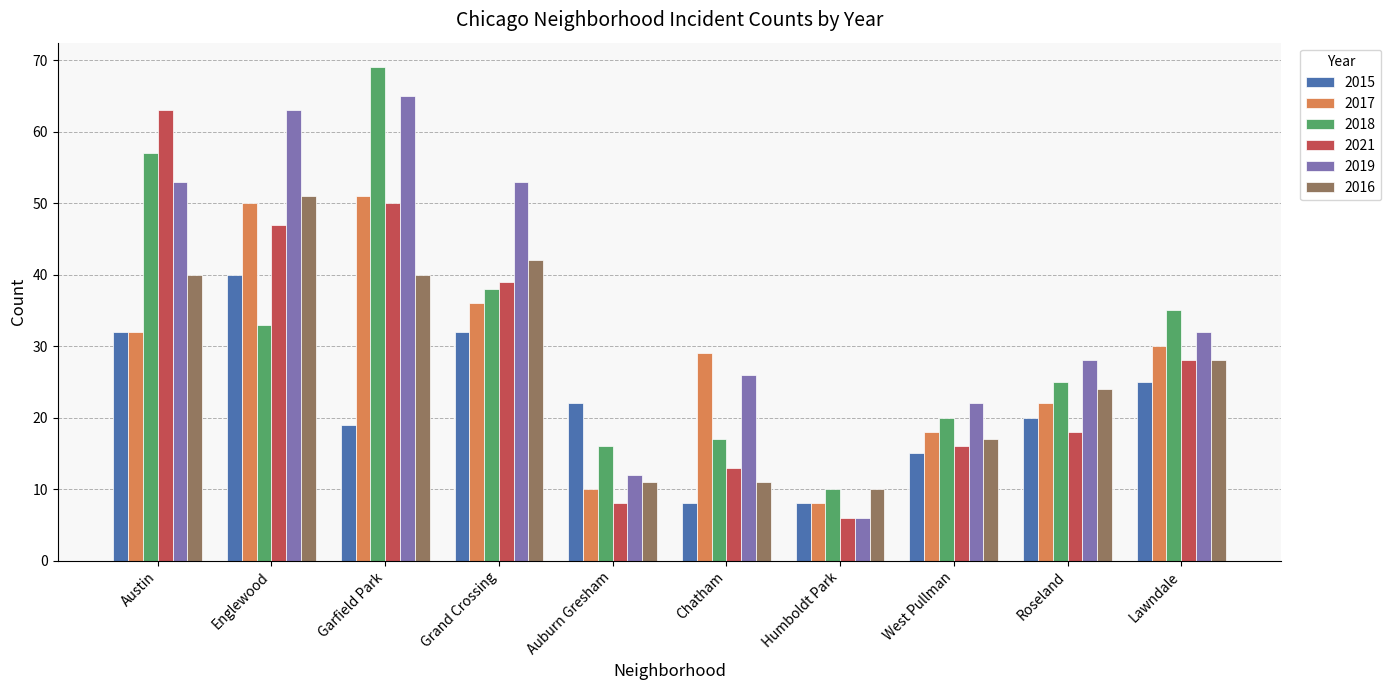

What is the smallest value displayed?

6